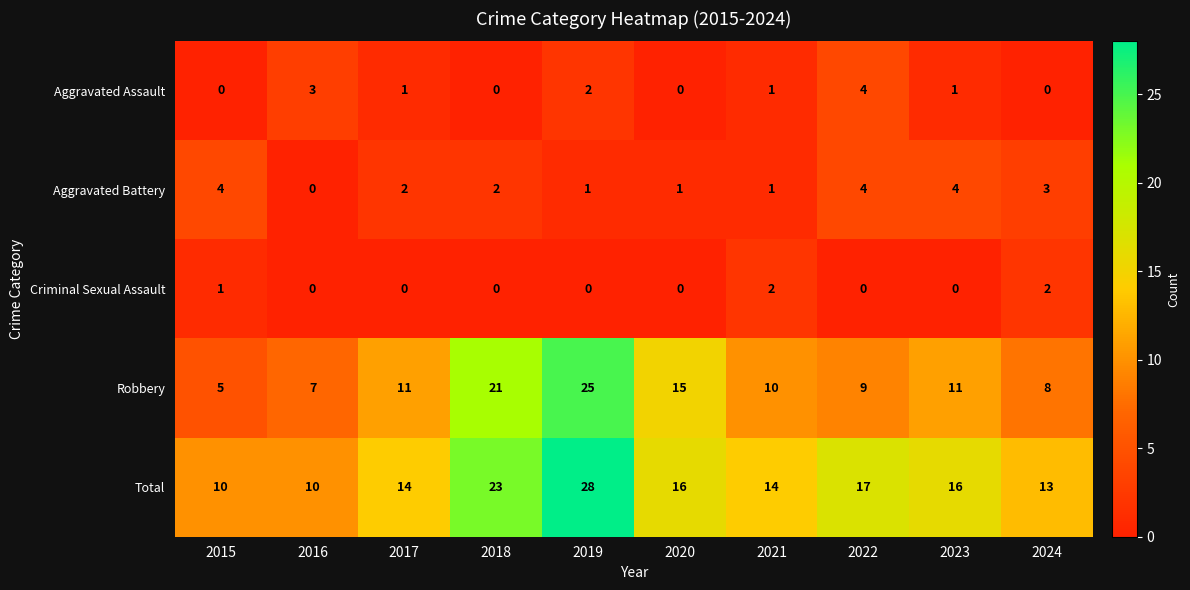

The value of Criminal Sexual Assault at 2017 is 0. True or false?

True